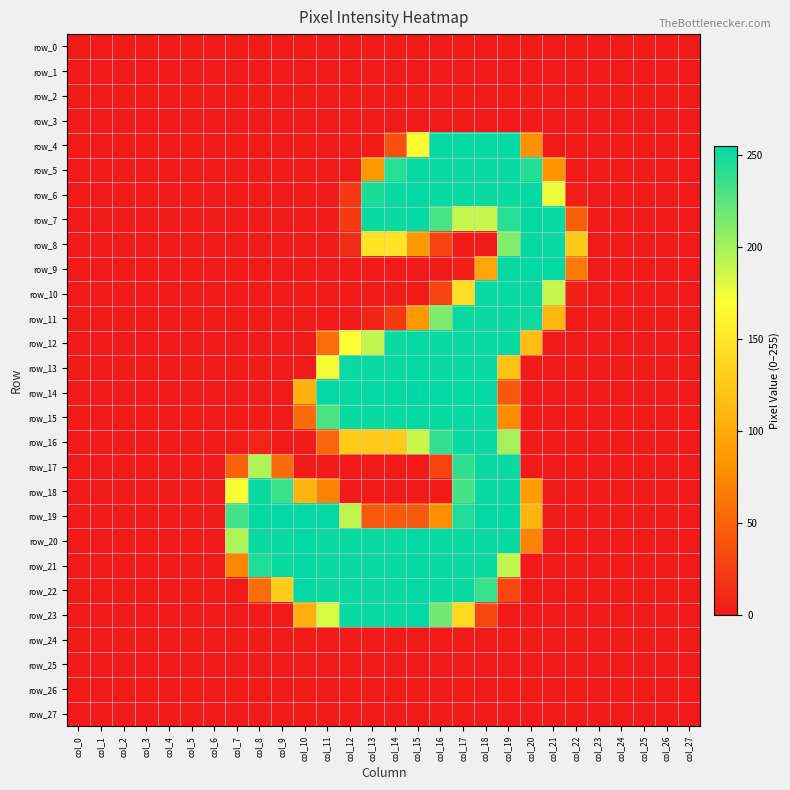

What value does the row_21 series have at col_10, to the nearest 10?

250